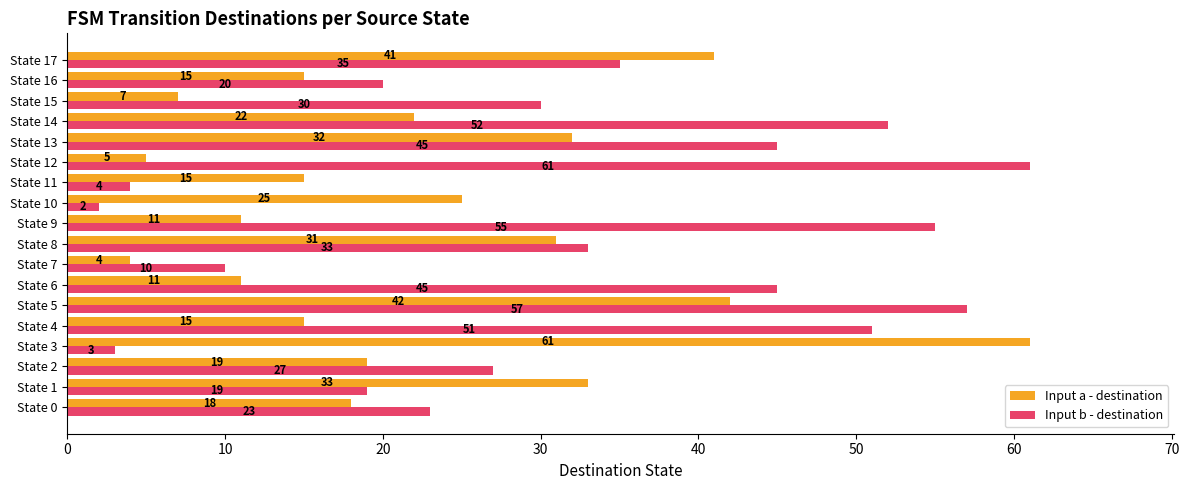

Rank the series by their average value, from lowest to highest.

Input a - destination, Input b - destination